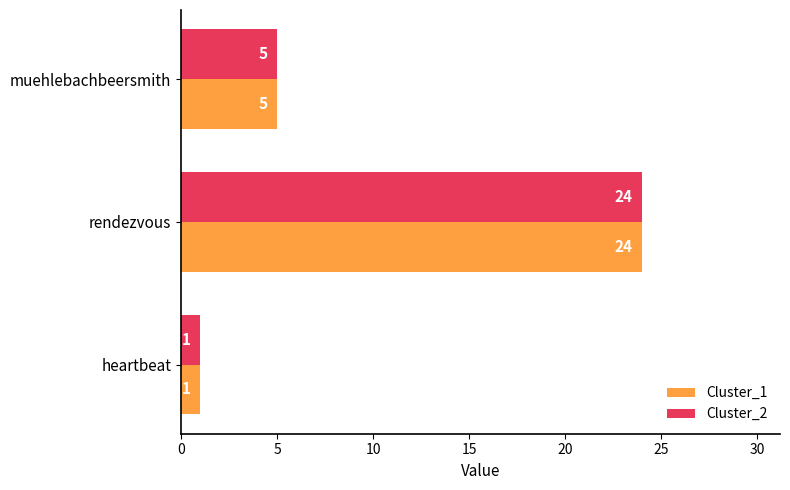

What are all the series names shown in the legend?

Cluster_1, Cluster_2